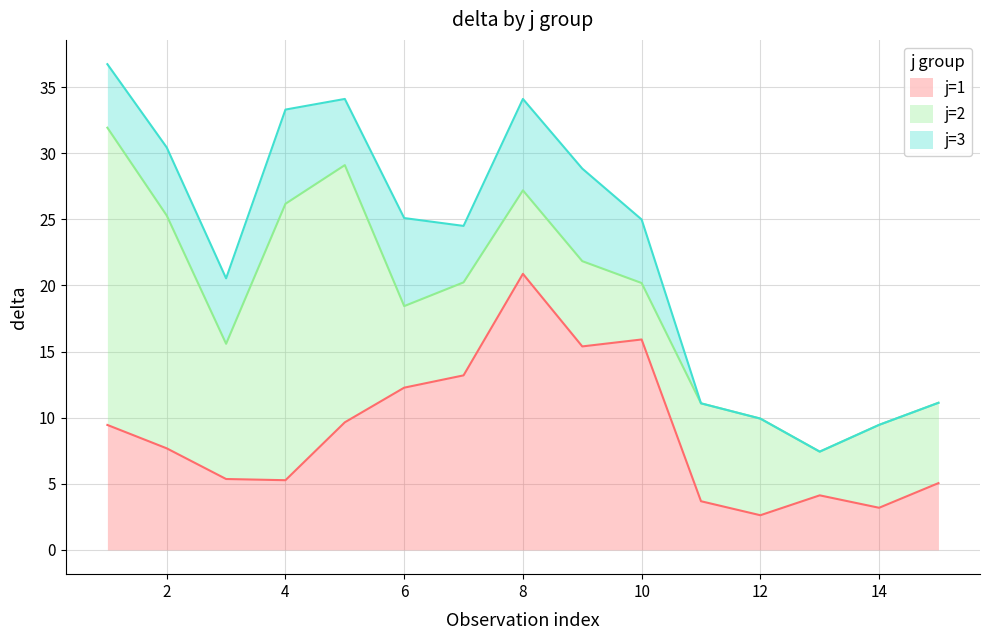

True or false: j=3 has more than 0 interior local peaks.

True